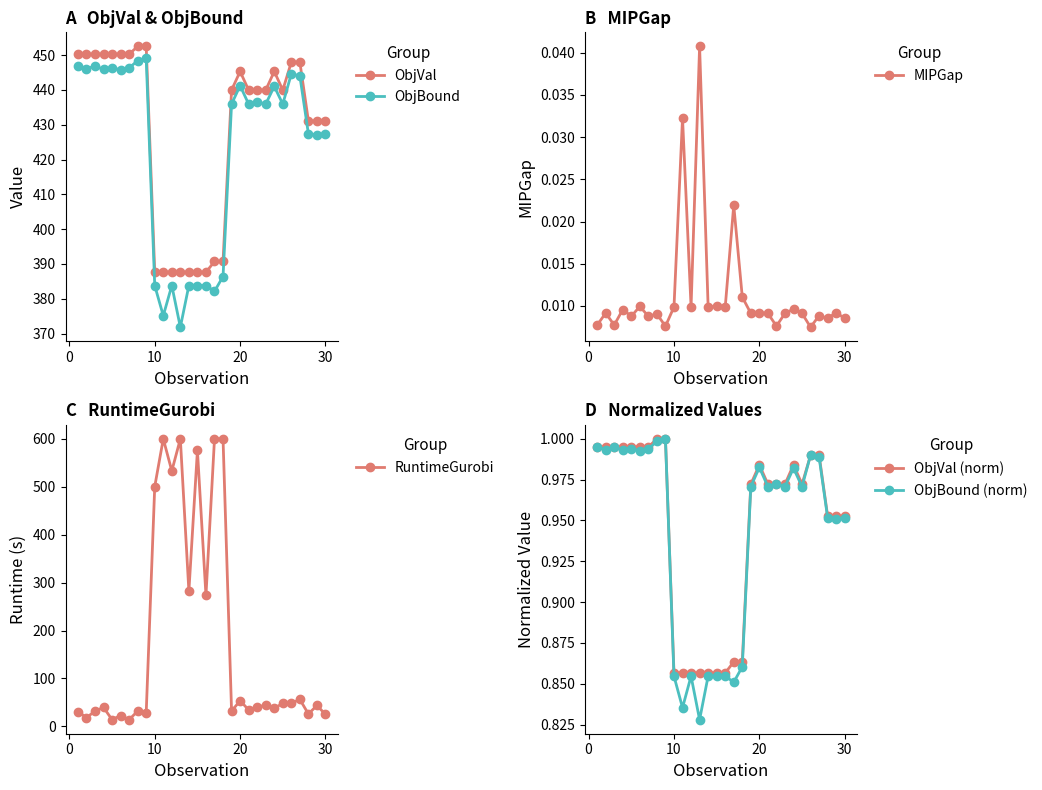

True or false: ObjVal (norm) has more than 0 interior local peaks.

True